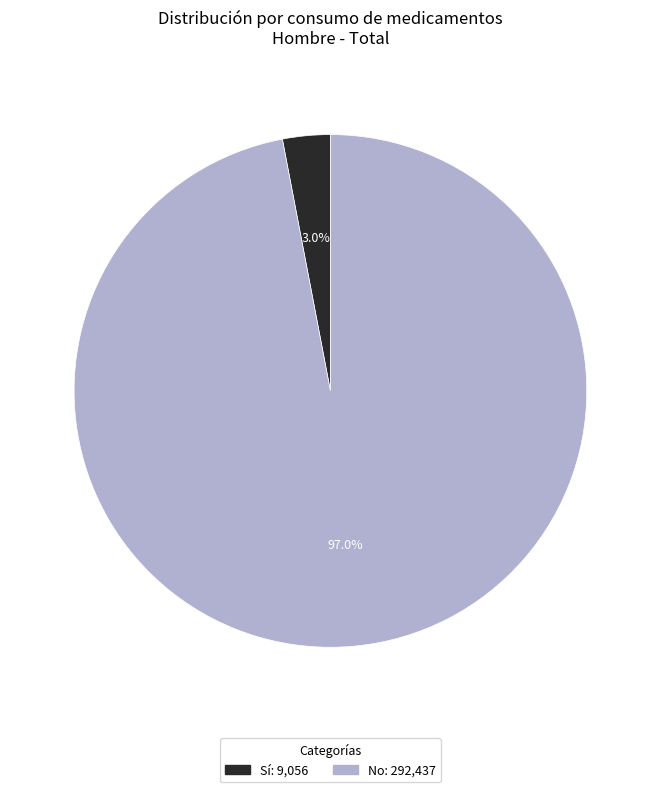

How many slices are in this pie chart?

2